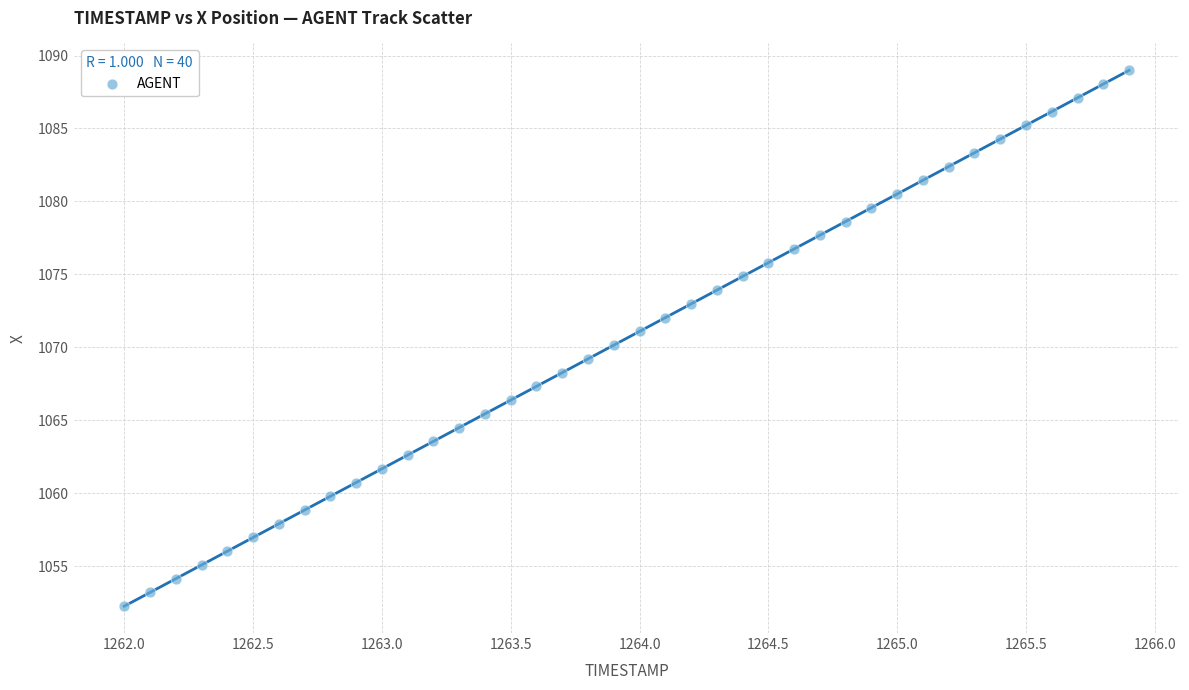

What is the range of Y values (max minus min)?

36.7